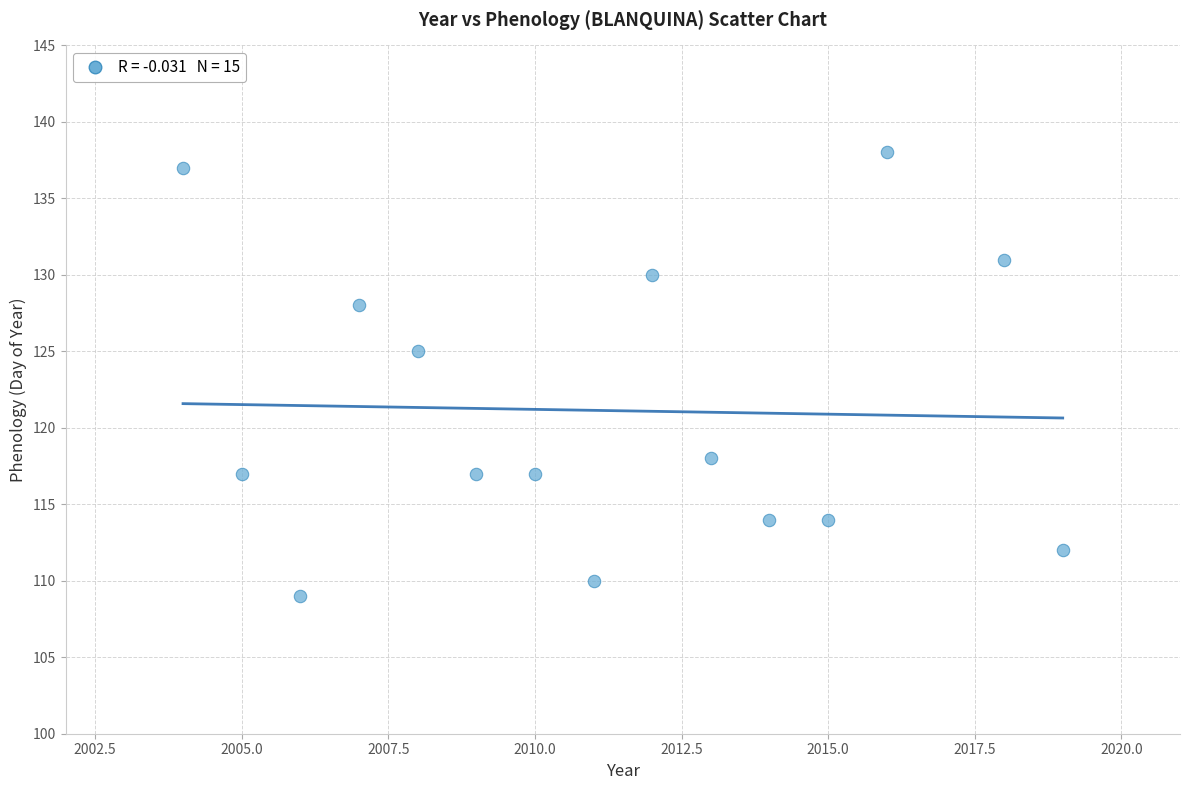

What is the range of Y values (max minus min)?

29